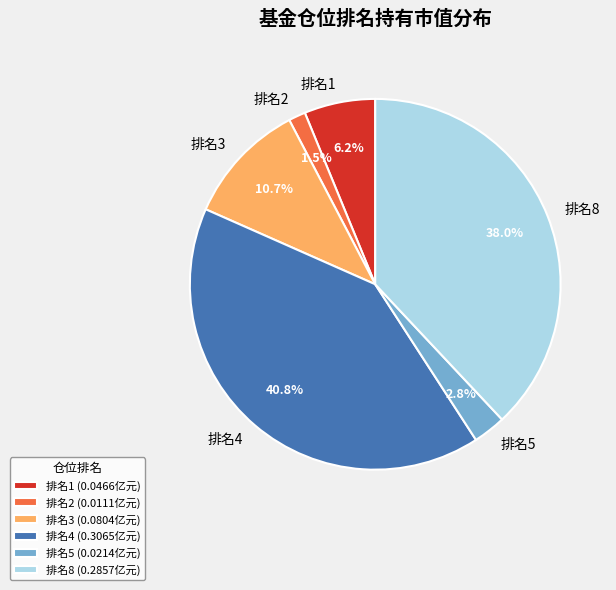

Is the sum of 排名1 and 排名4 greater than half?

No